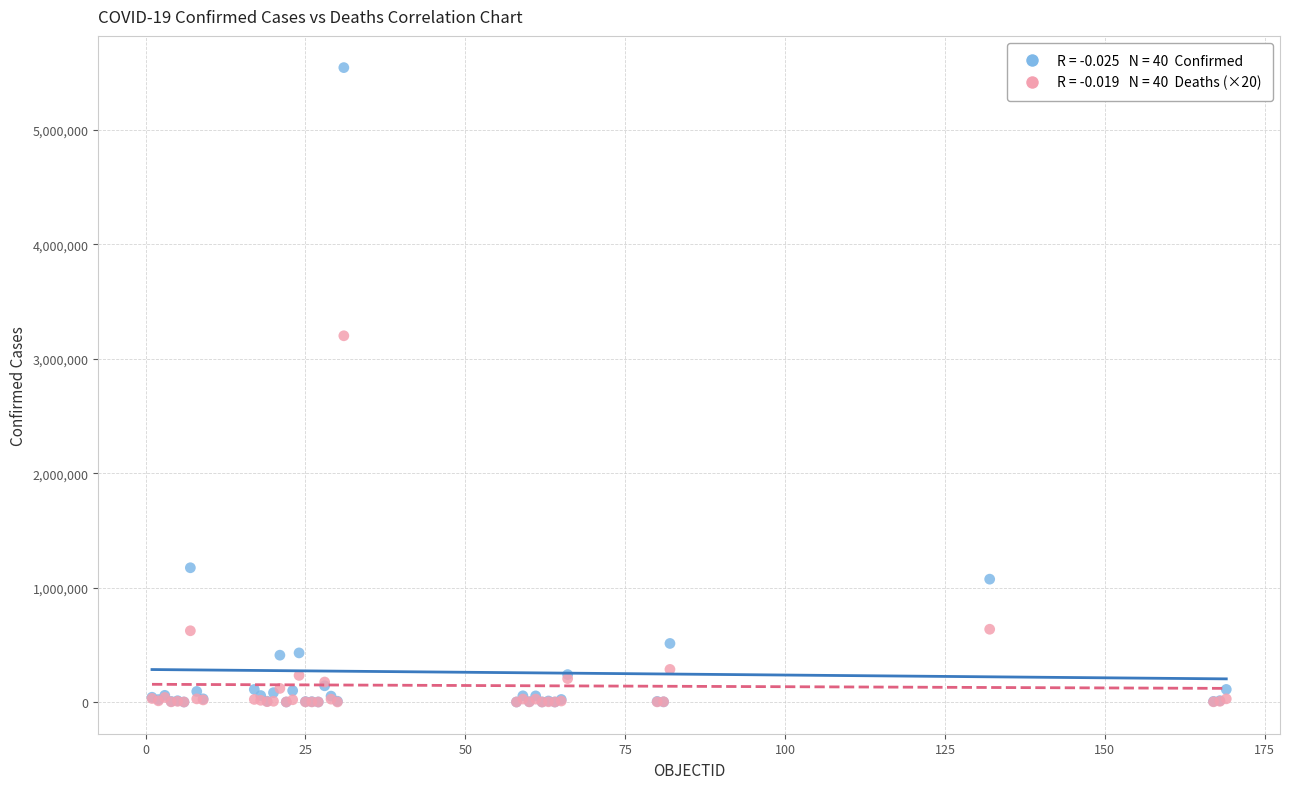

Across all series, what Y value is closest to 2772852?

3201480